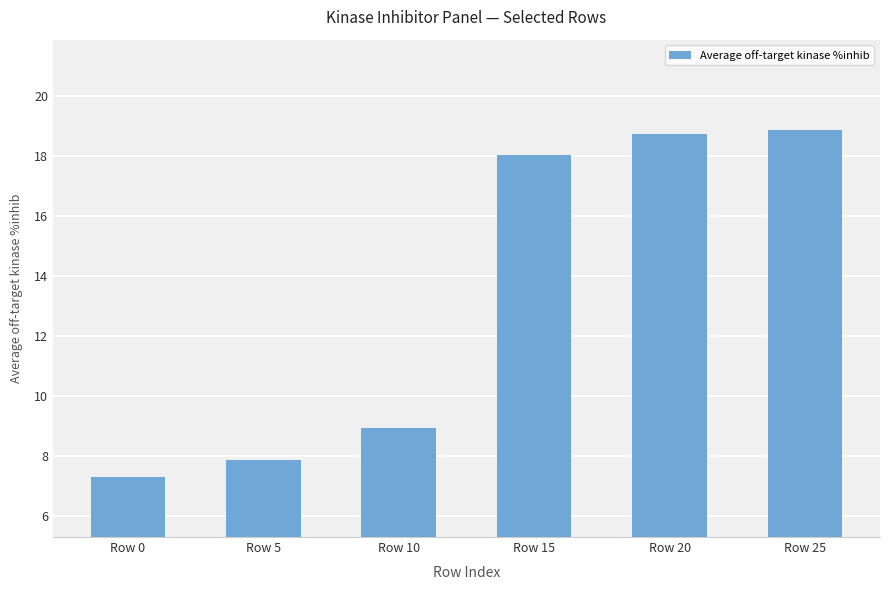

Count the number of values greater than 18.

3